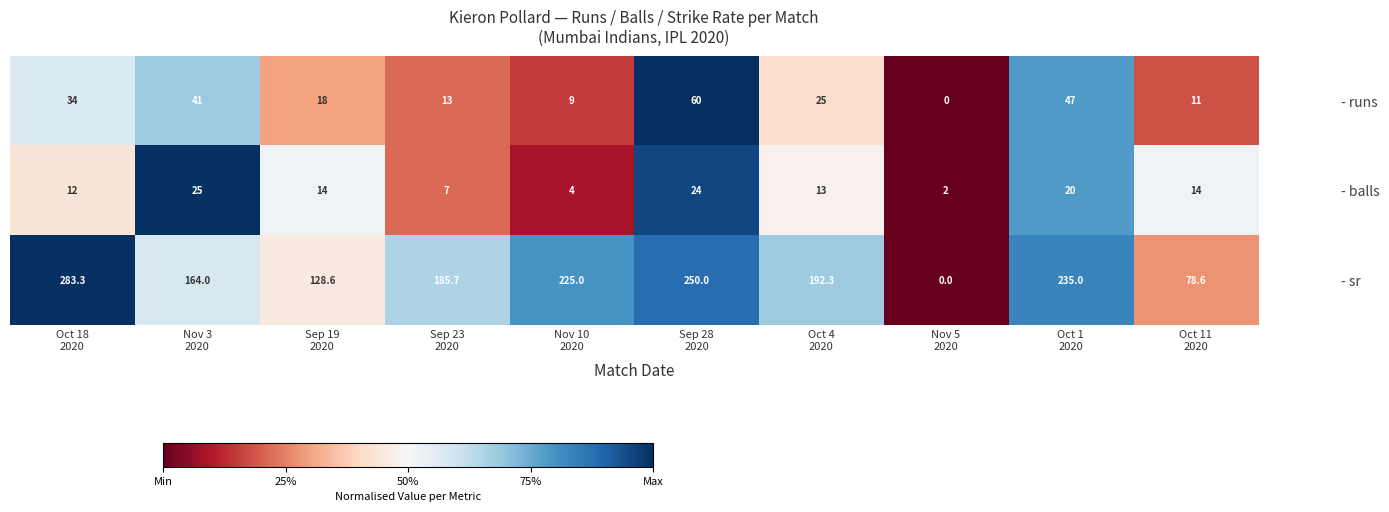

Which series has the largest total across all categories?

- sr